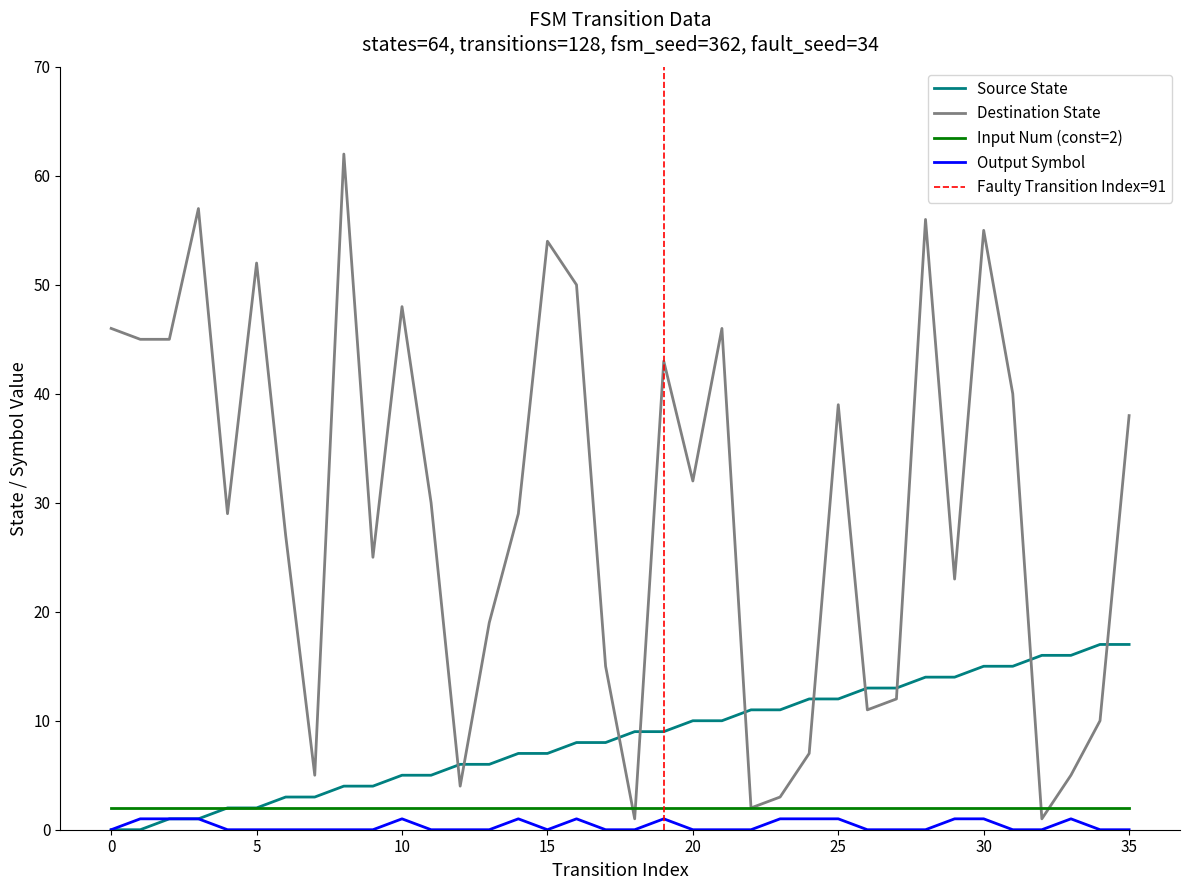

True or false: source_state has a value of 4 at 15.

False